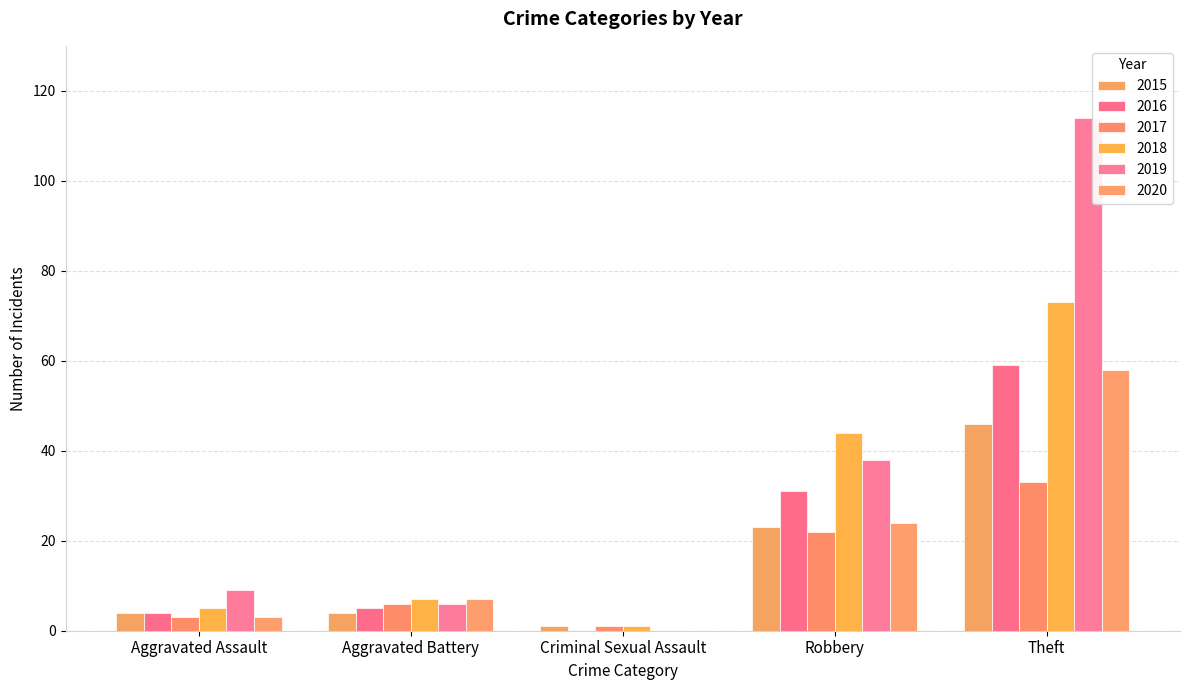

At which label does 2019 reach its peak?

Theft